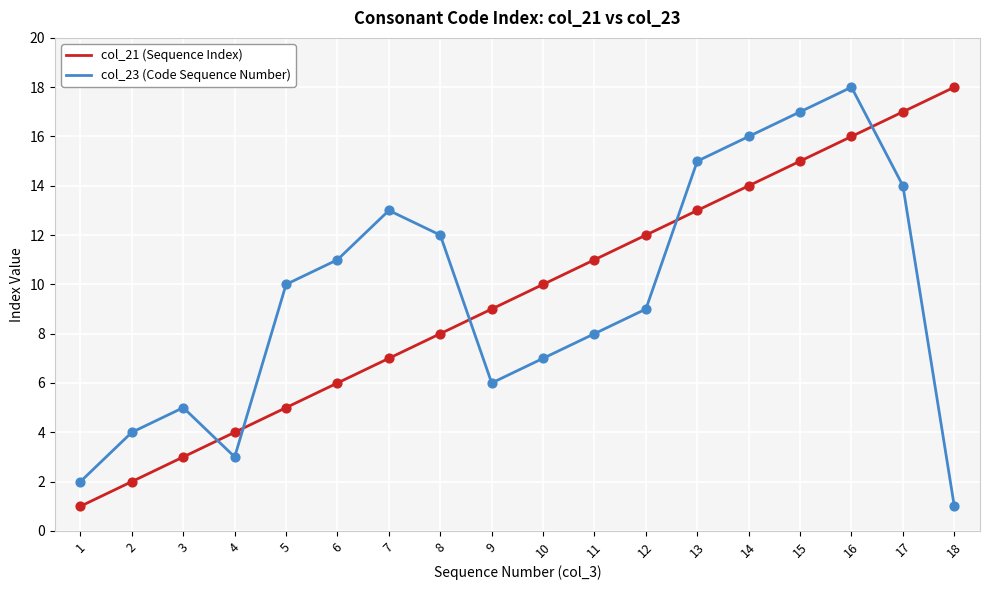

Which series changed the most between 3 and 5?

col_23 (Code Sequence Number)